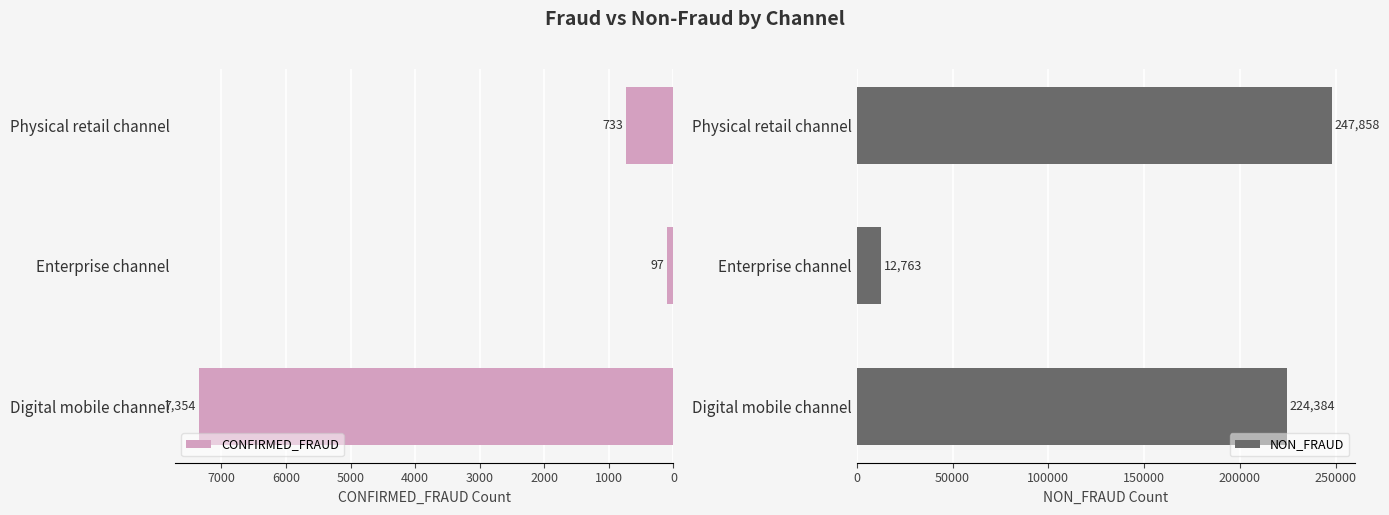

Rank the categories by CONFIRMED_FRAUD value from lowest to highest.

Enterprise channel, Physical retail channel, Digital mobile channel